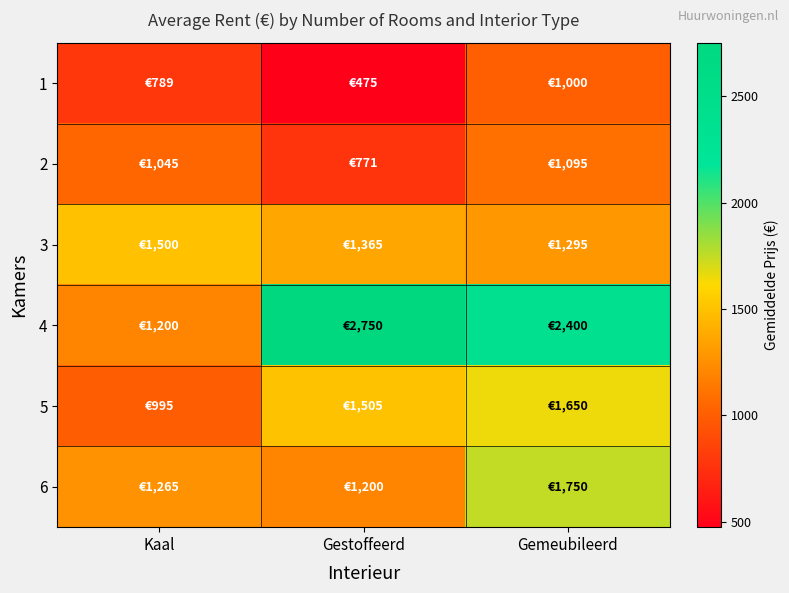

Between Gestoffeerd and Gemeubileerd, which series saw the biggest shift?

6